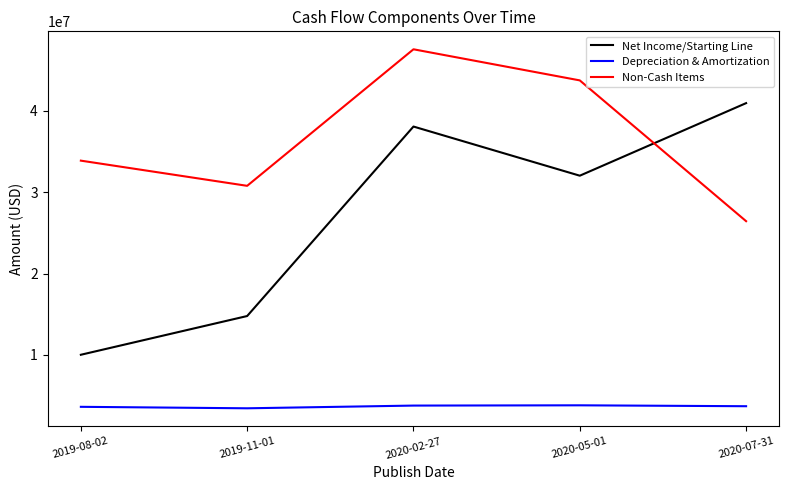

Where is the first local minimum for Net Income/Starting Line?

2020-05-01